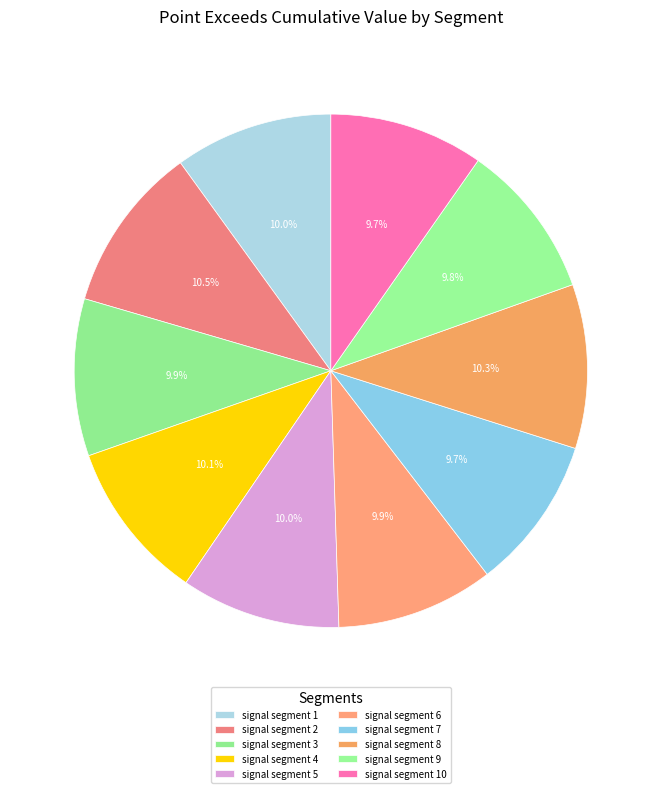

How many slices are in this pie chart?

10